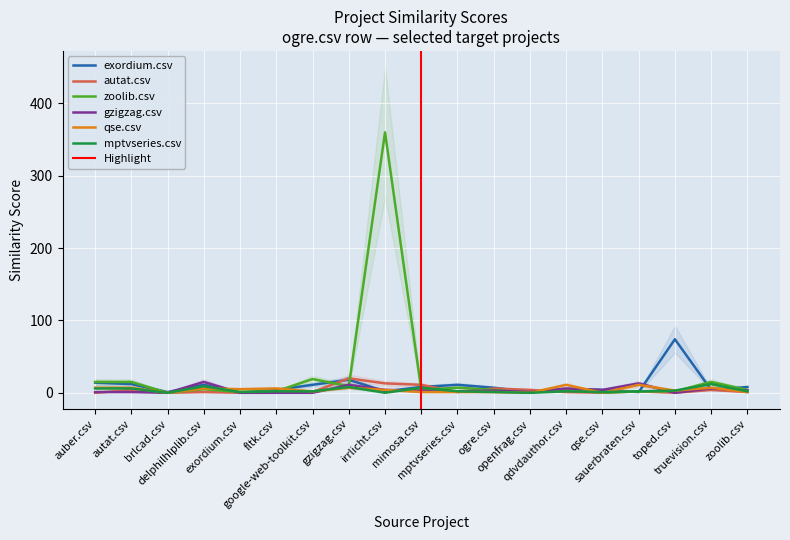

True or false: mptvseries.csv and exordium.csv cross at least once.

True